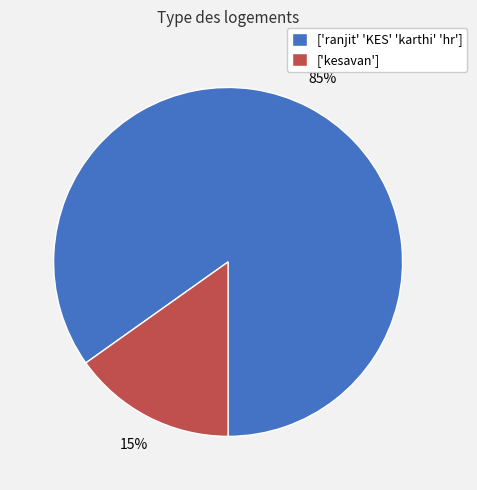

Which has a higher value, ['ranjit' 'KES' 'karthi' 'hr'] or ['kesavan']?

['ranjit' 'KES' 'karthi' 'hr']